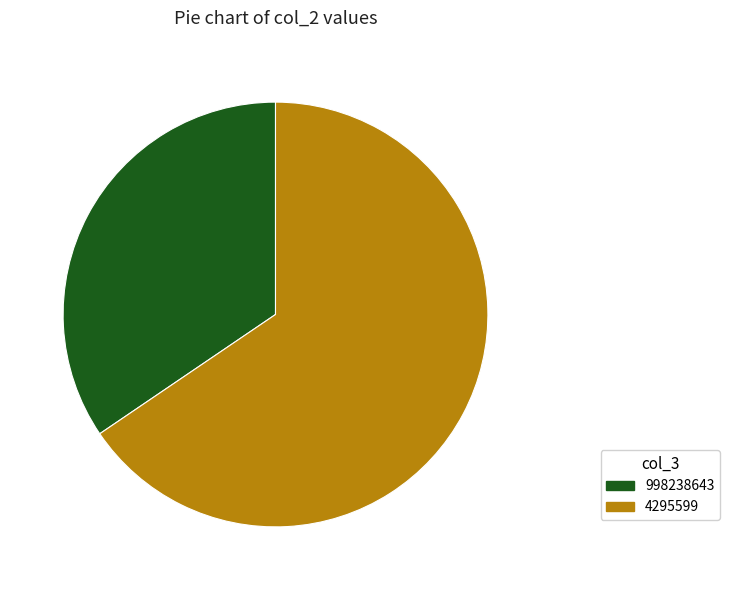

What is the ratio of the value at 998238643 to the value at 4295599?

0.5